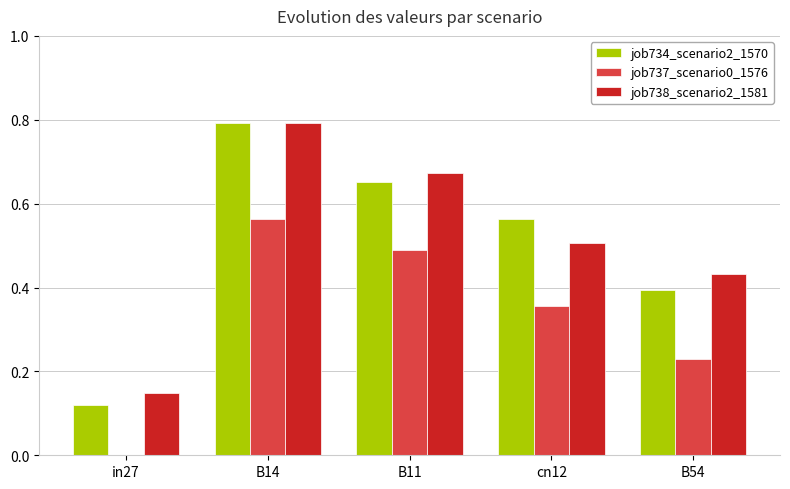

Count the number of data series in this chart.

3